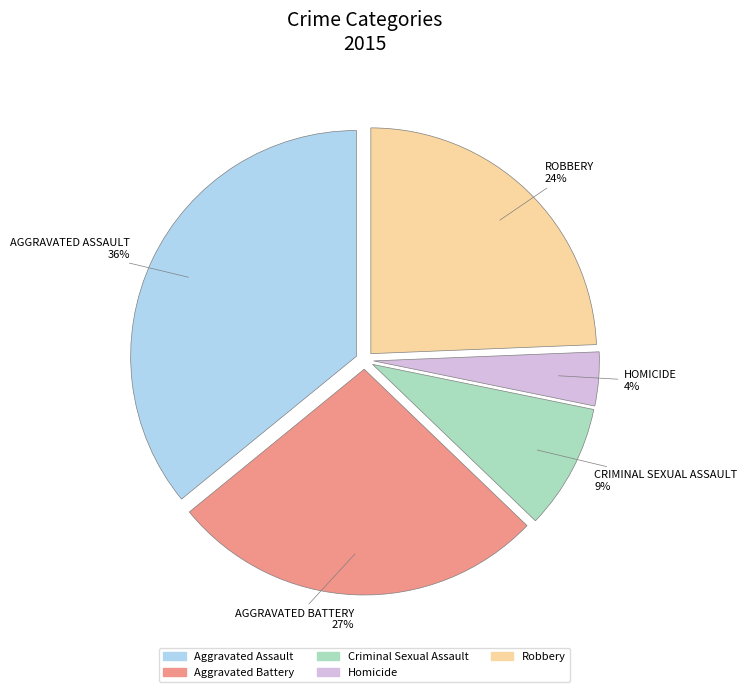

Is it true that Aggravated Assault is 36% of the pie?

True